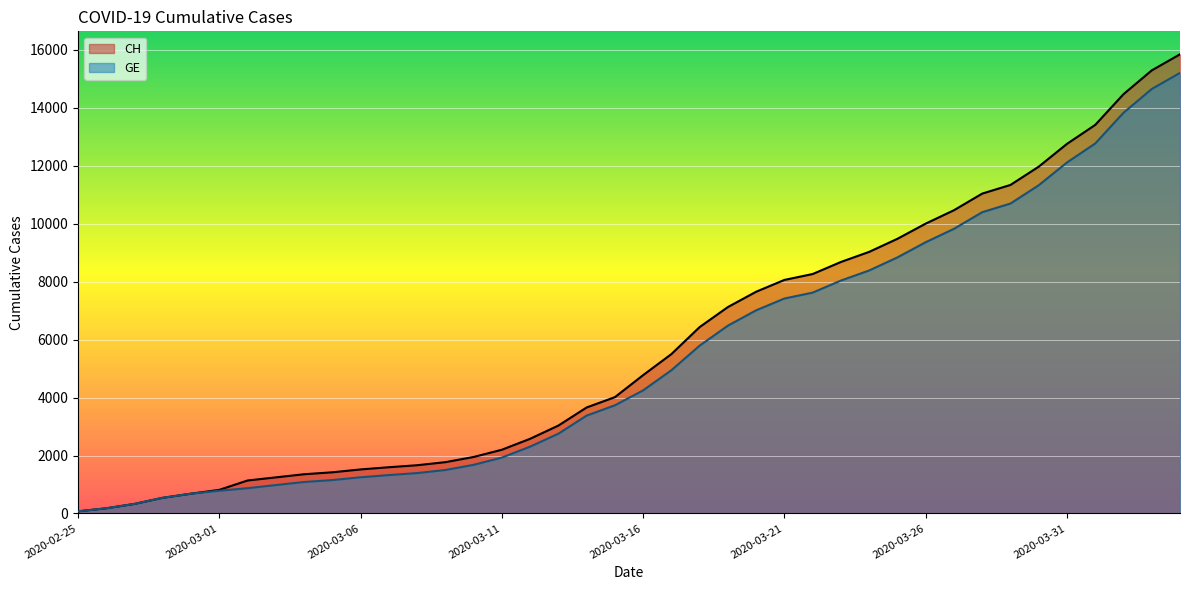

At which category is the sum across all series the highest?

2020-04-04